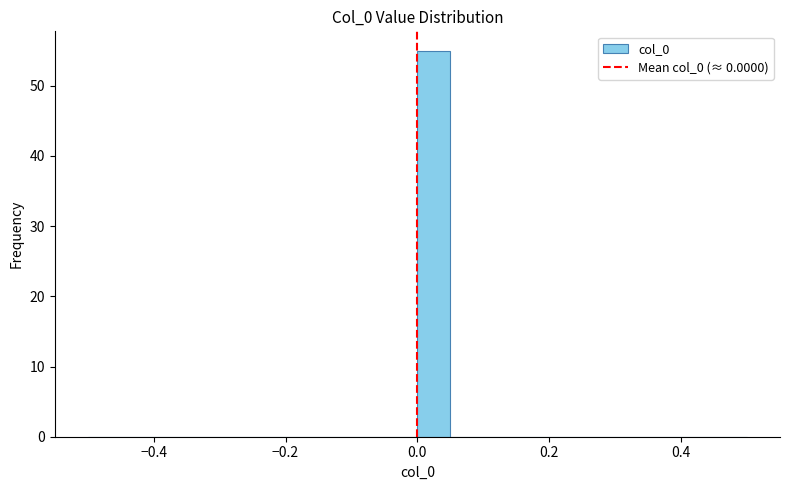

Around what value on the x-axis is the tallest bar? Give the approximate position of its centre, as read against the axis.

0.02